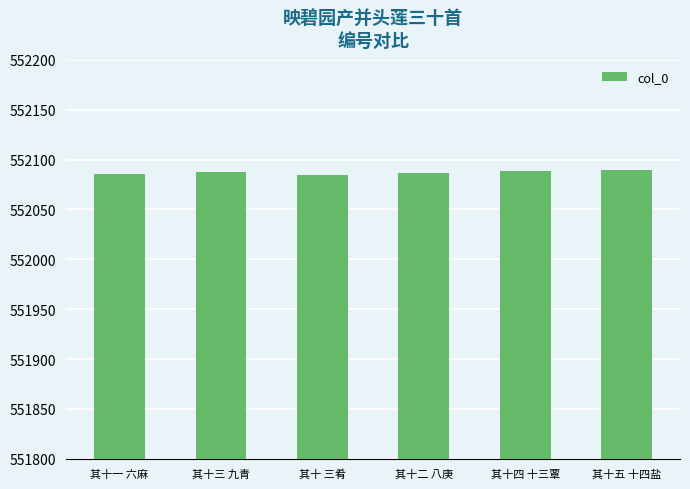

What is the difference between the maximum and second lowest values?

4